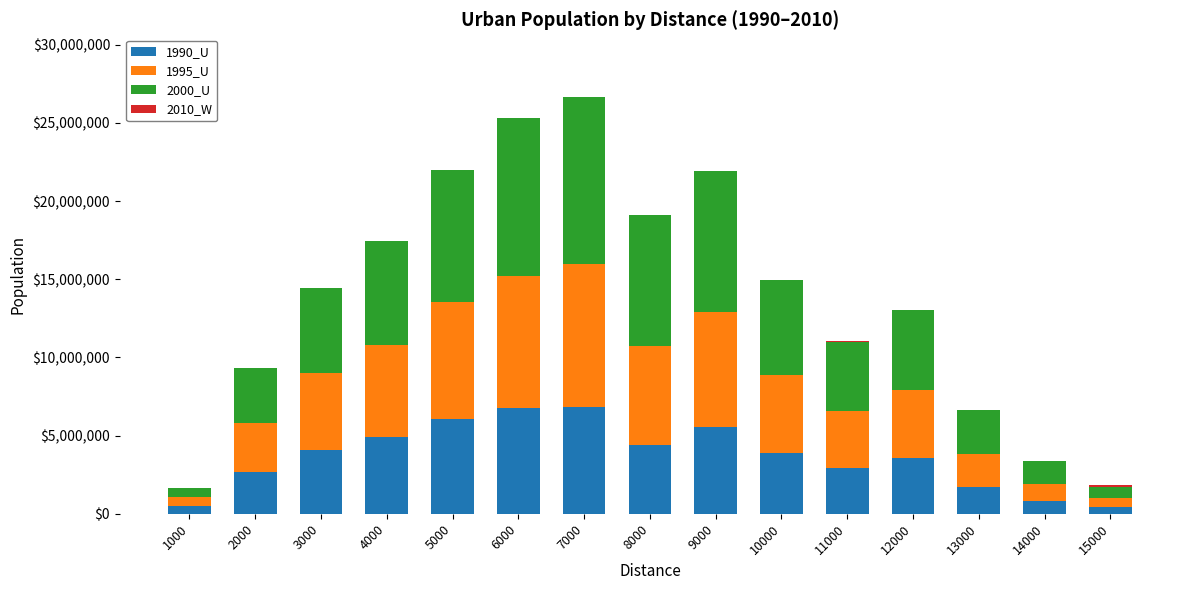

The value of 1990_U at 10000 is 3888755. True or false?

True